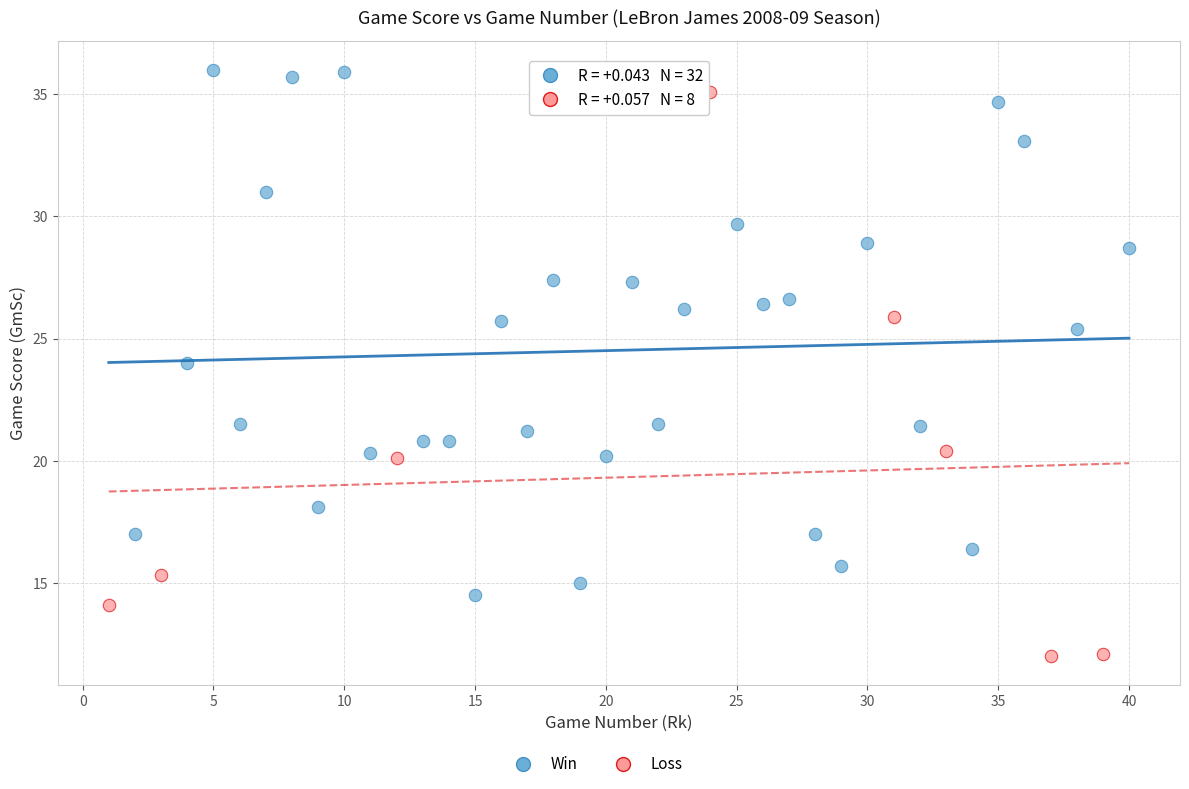

Which series has the widest spread of Y values?

Loss